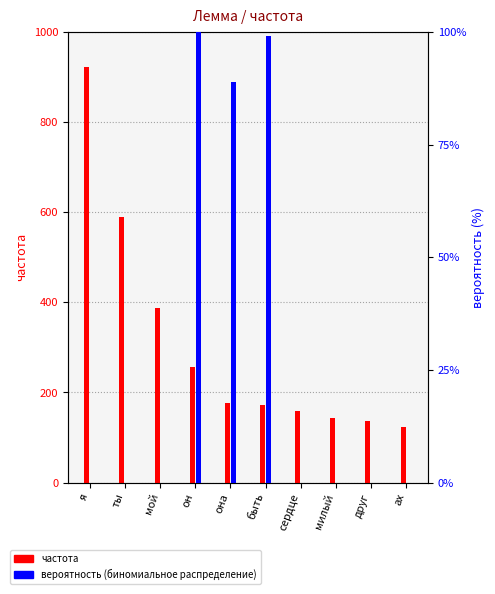

What is the average value of the вероятность (биномиальное распределение) series?

29